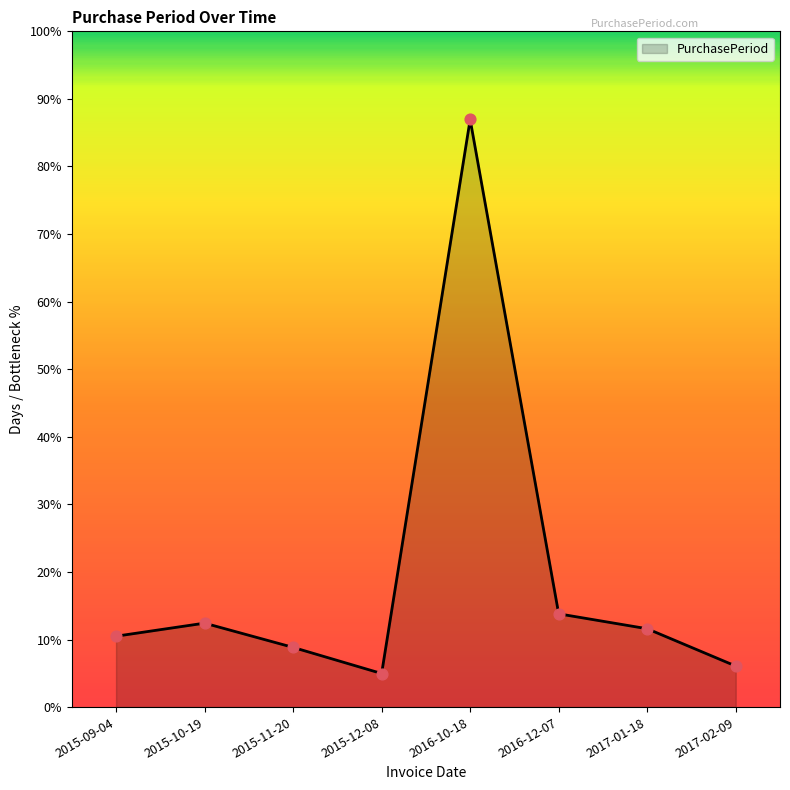

Between 2015-09-04 and 2015-11-20, which is larger?

2015-09-04